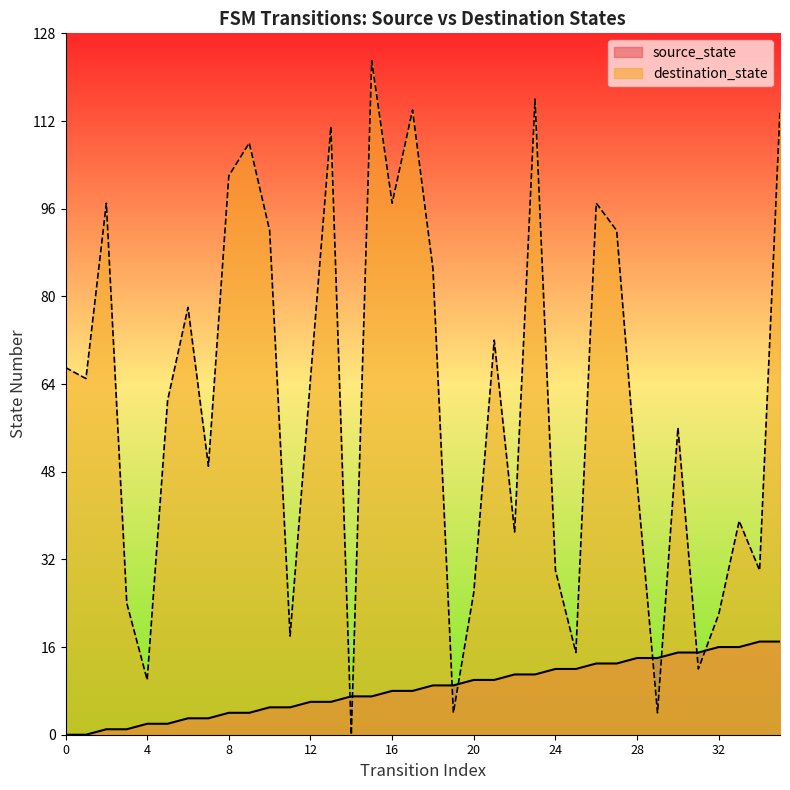

How many interior local peaks does the destination_state series have?

11